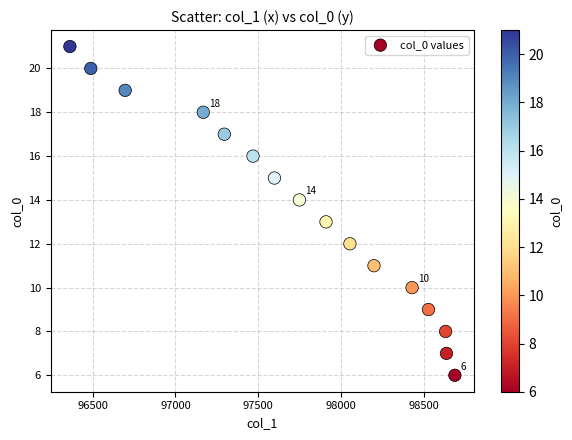

What is the range of Y values (max minus min)?

15